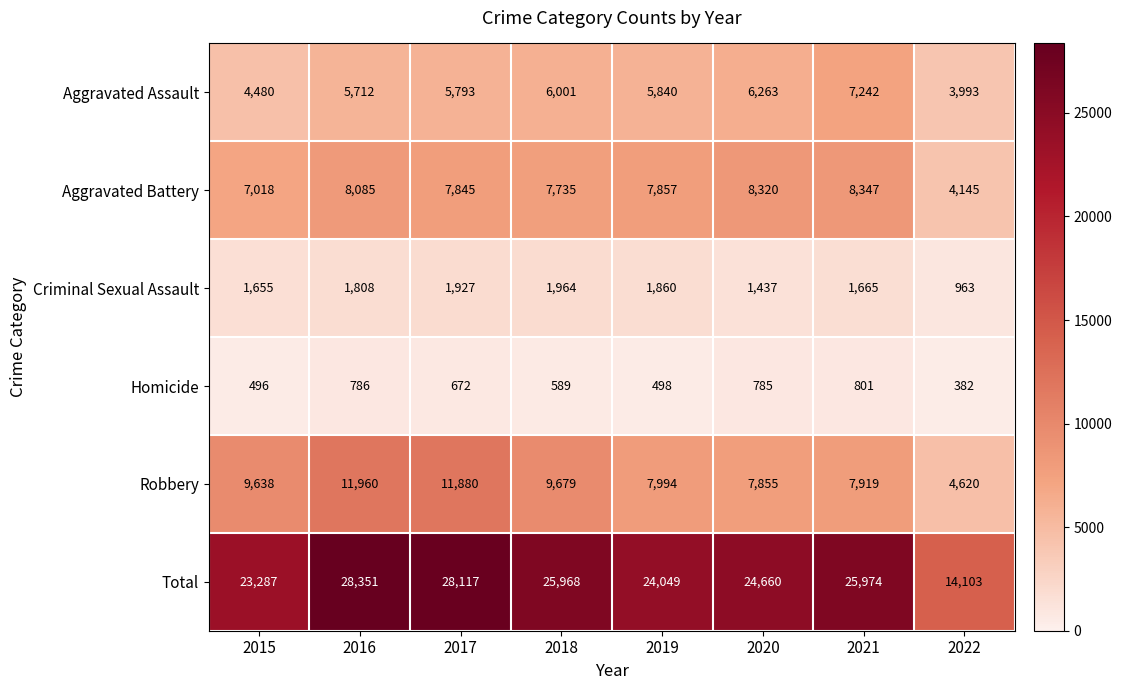

What is the maximum value for Total?

28351